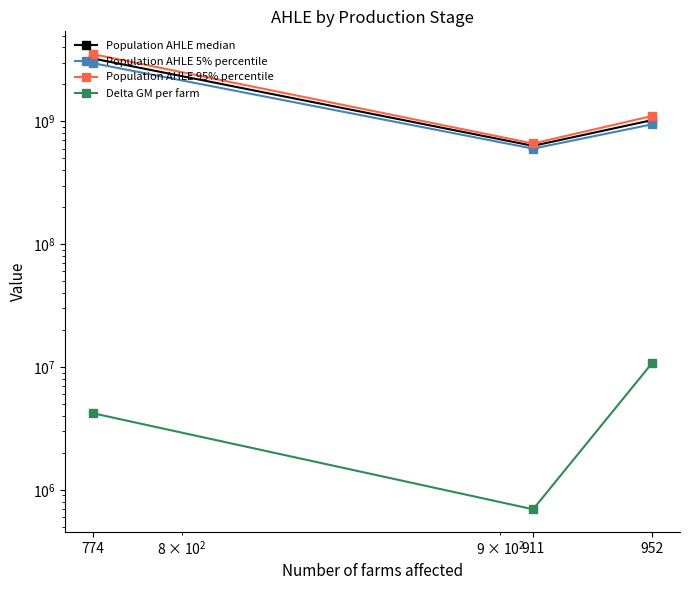

What is the difference between the maximum and minimum values in the Delta GM per farm series?

10063683